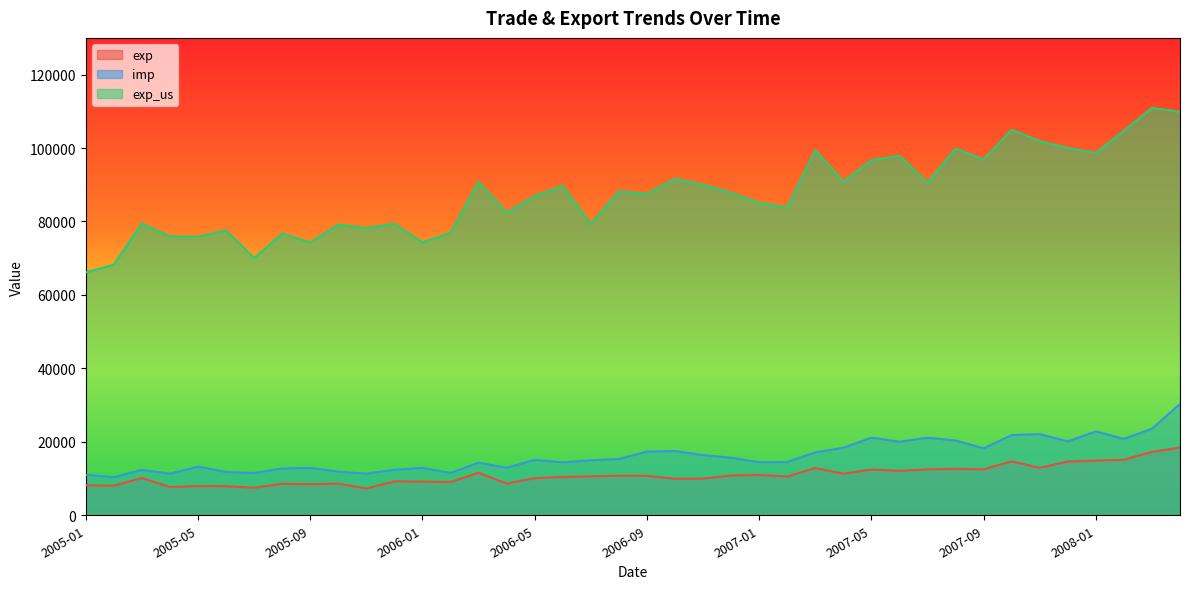

True or false: exp has more than 1 points higher than both neighbors.

True